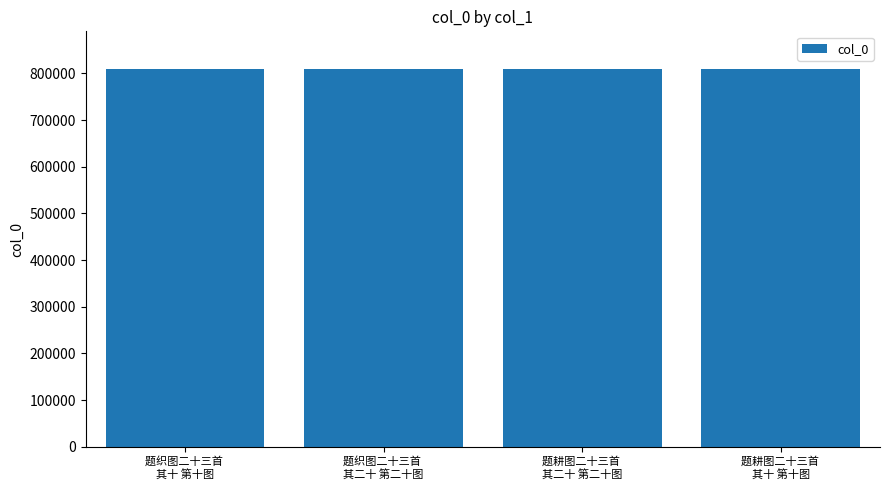

What value does the data have at 题耕图二十三首 
其十 第十图?

809041